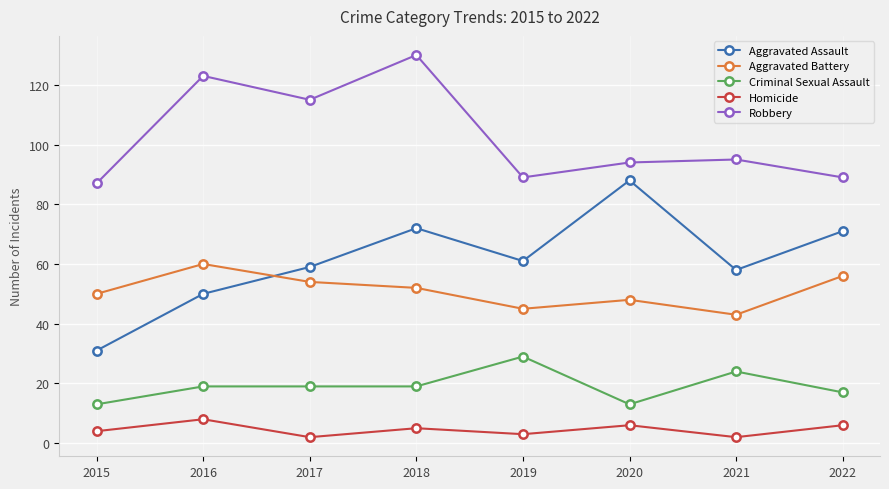

True or false: Criminal Sexual Assault and Robbery cross at least once.

False